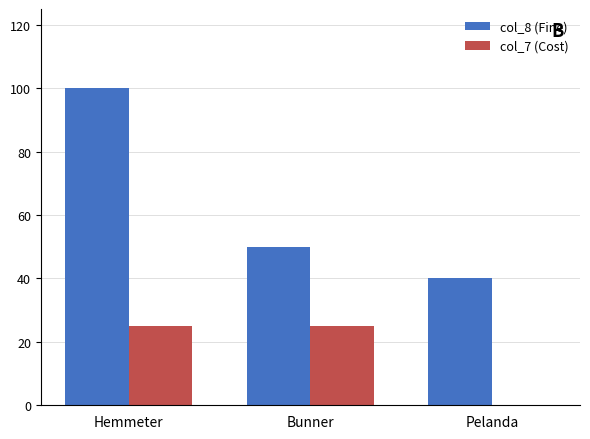

What is the sum of the col_7 (Cost) values at Hemmeter and Bunner?

50